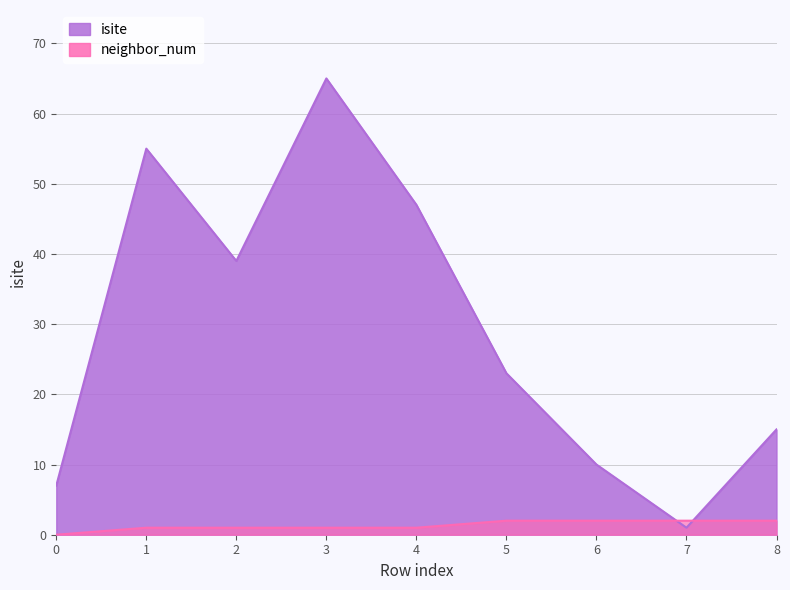

Does the chart have visible grid lines?

Yes